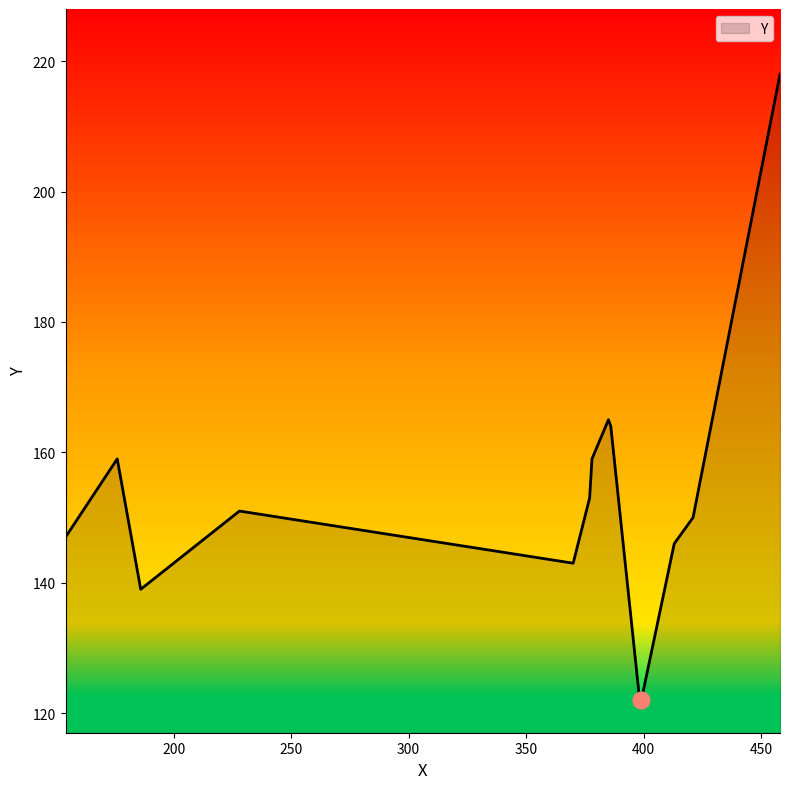

What is the maximum value shown in the chart?

218